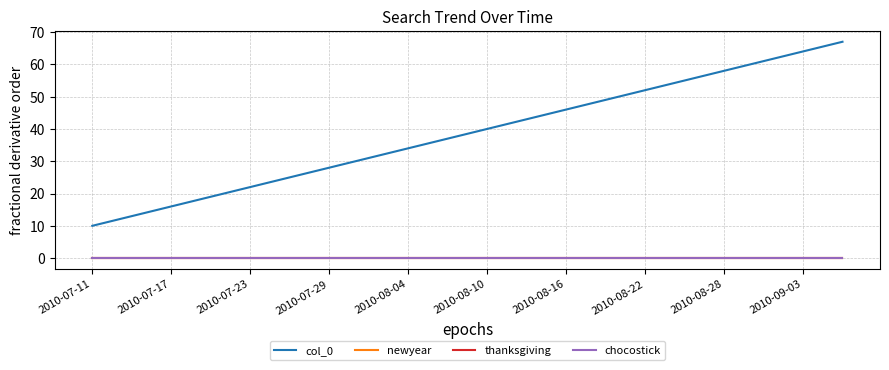

At which label does chocostick reach its minimum?

2010-07-11